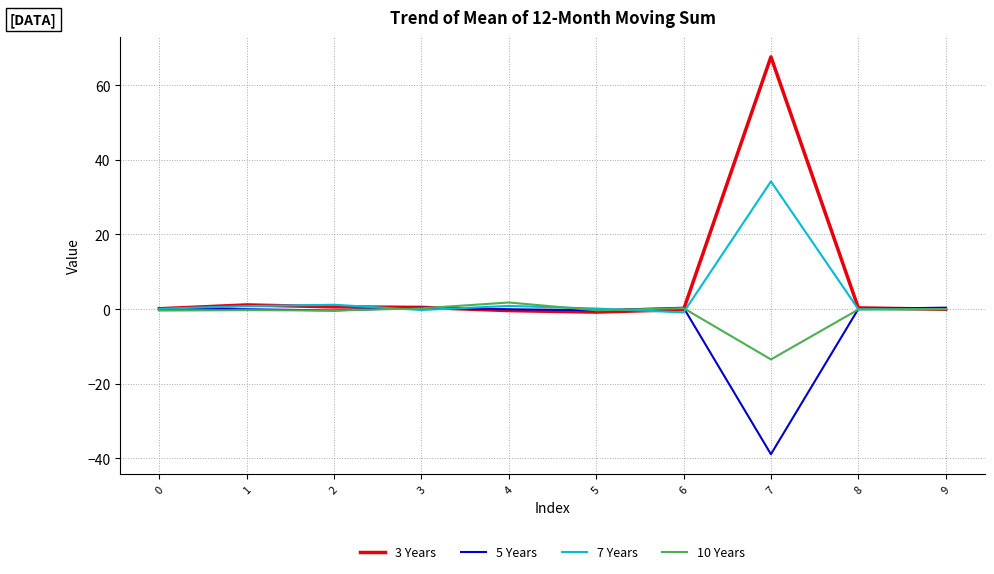

What is the highest value of the 7 Years series?

34.2